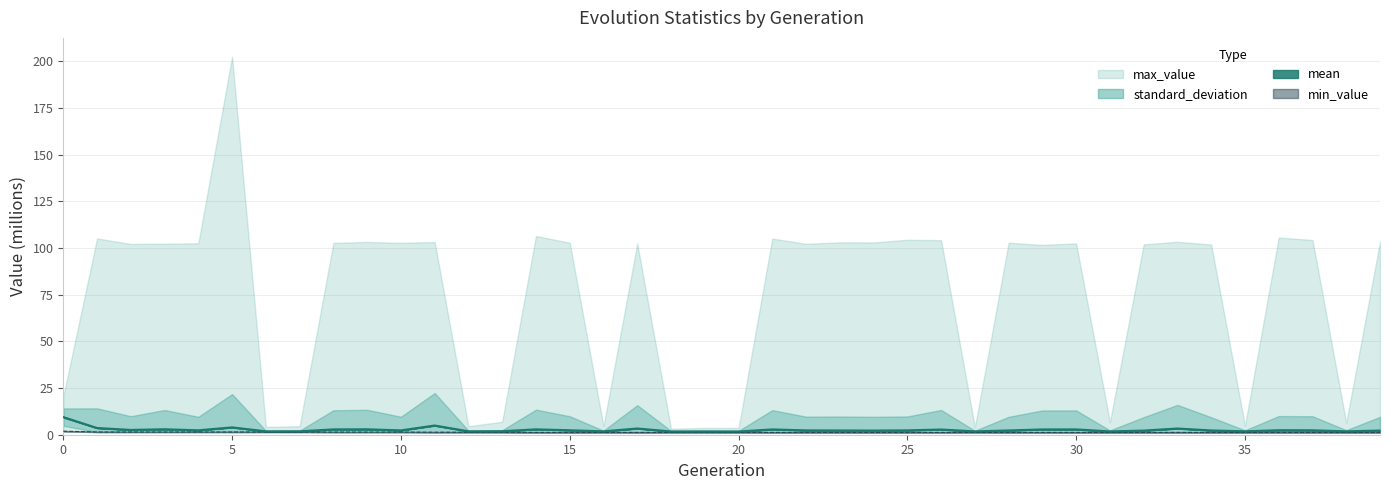

True or false: mean and min_value intersect in this chart.

False